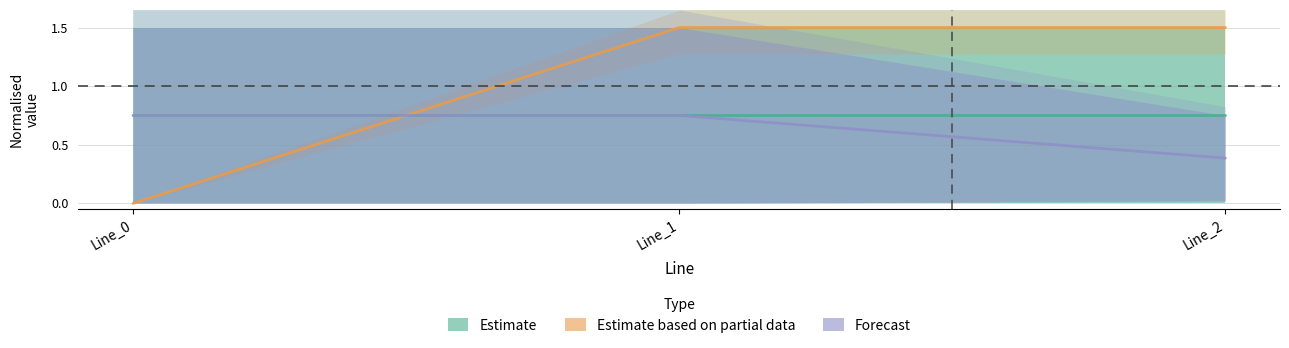

At Line_1, list the series in order from smallest to largest.

Estimate, Forecast, Estimate based on partial data